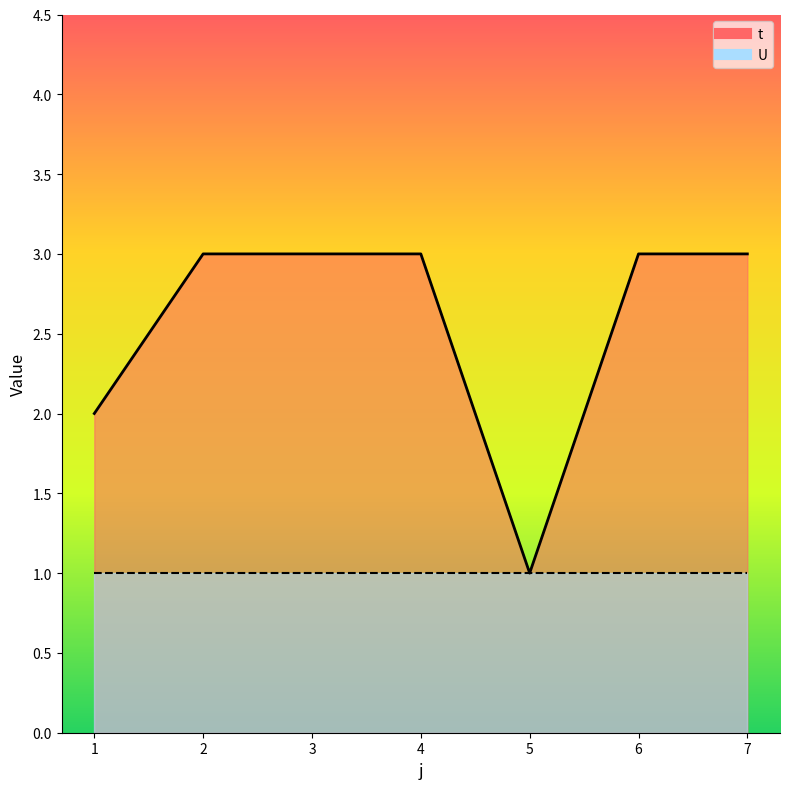

How many values are below 3?

2